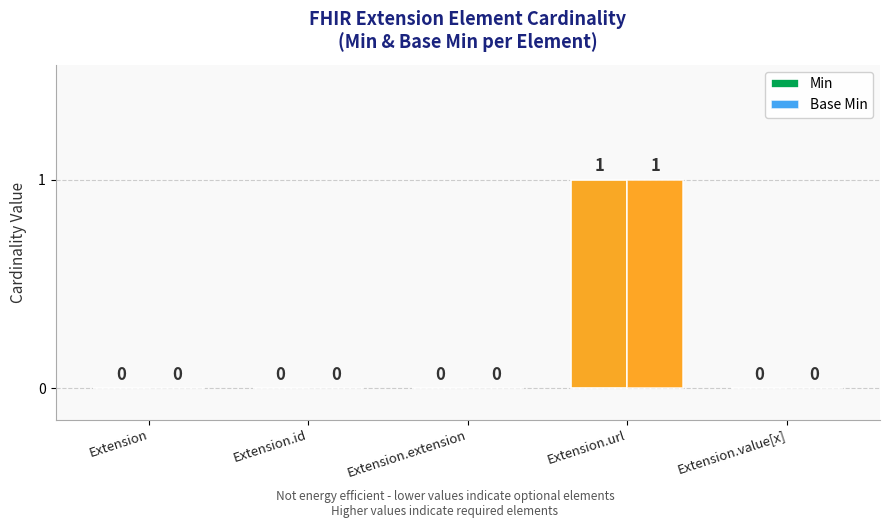

Which category has the highest value in the Base Min series?

Extension.url